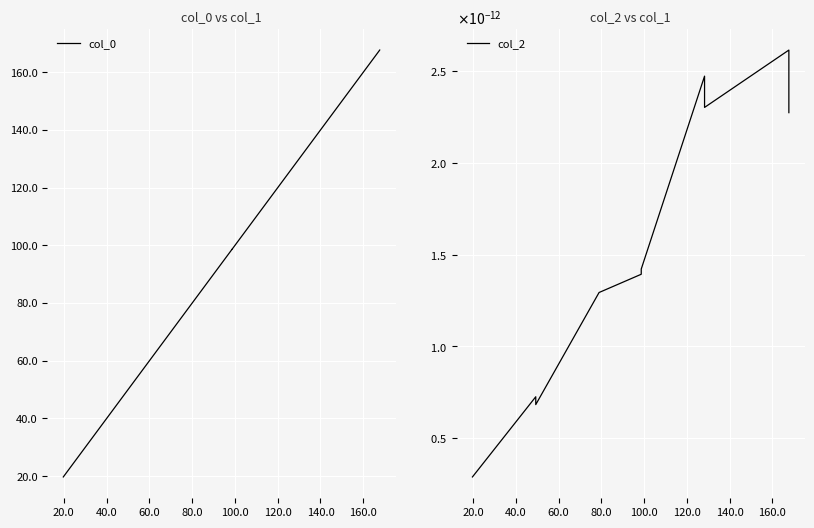

What is the greatest value displayed?

167.7